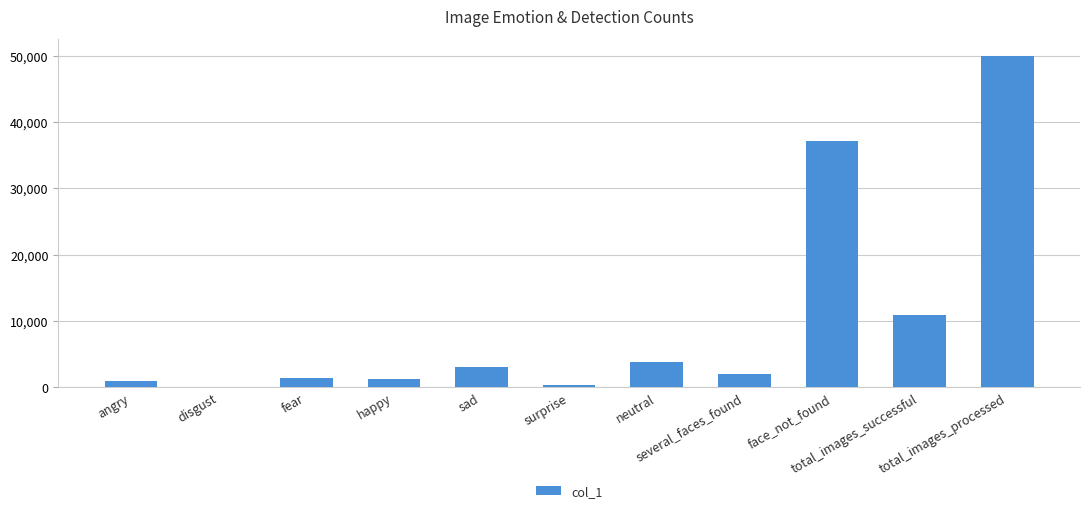

Between sad and angry, which is larger?

sad